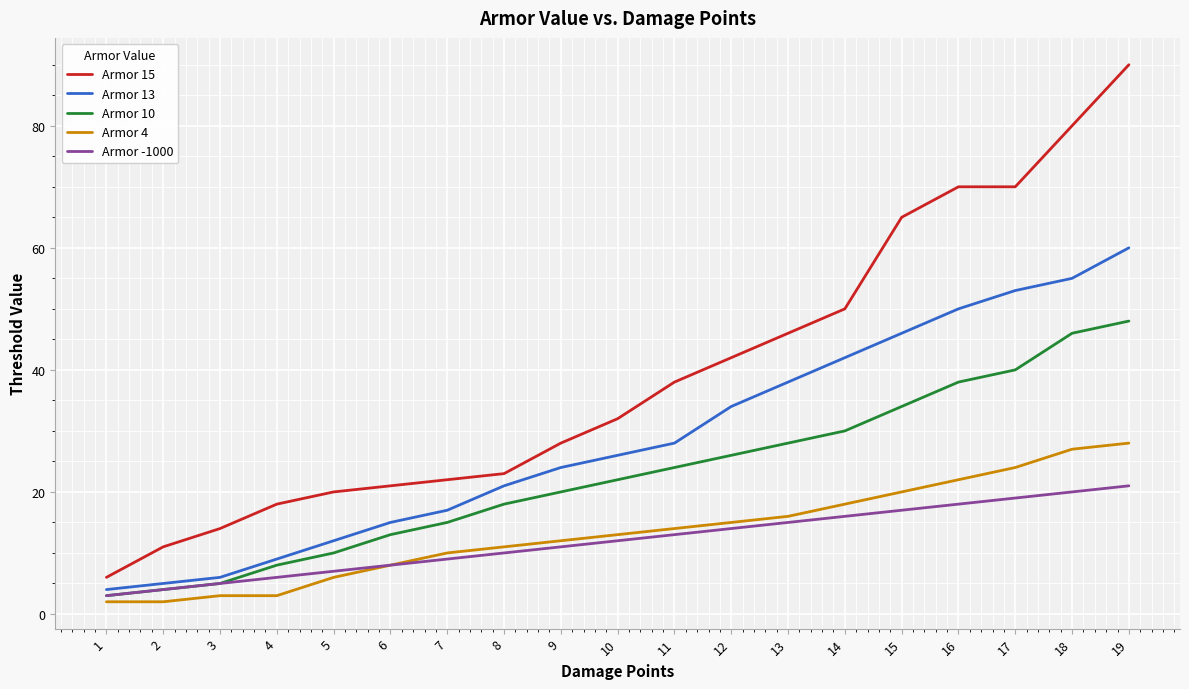

Which series has the largest range (max minus min)?

Armor 15